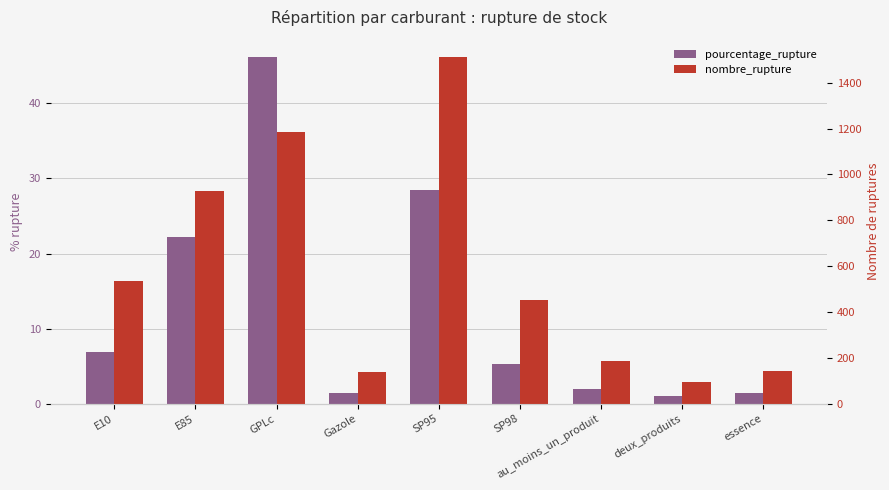

True or false: nombre_rupture has a value of 1632.9 at GPLc.

False